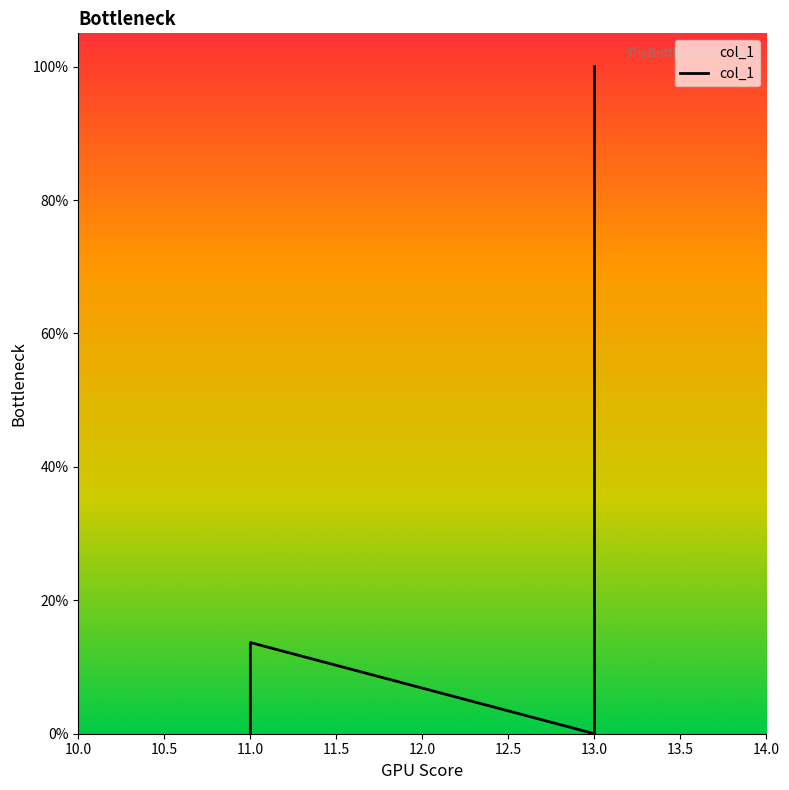

Does the chart have visible grid lines?

No